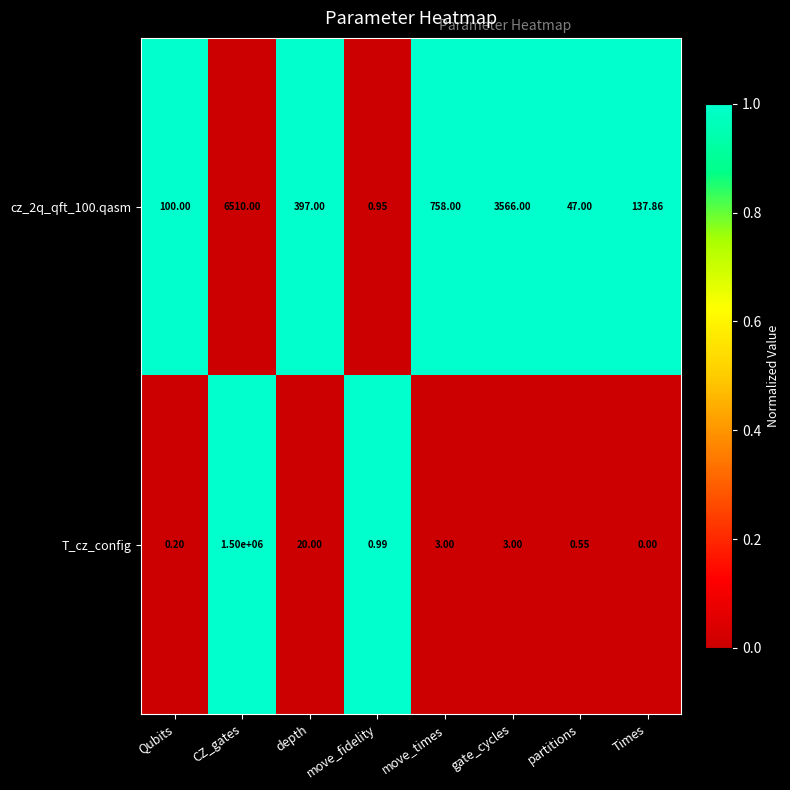

How many values in the T_cz_config series are below 3?

4